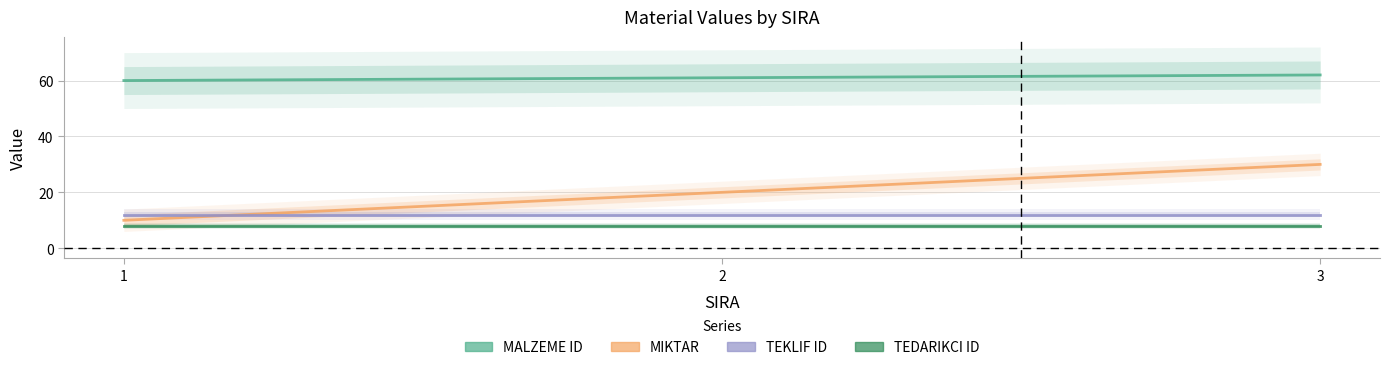

Read the TEDARIKCI ID value at 3.

8